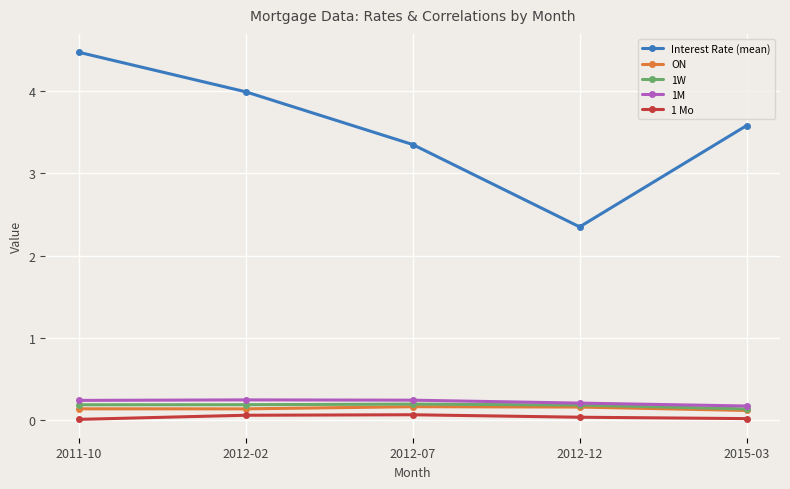

Between 2012-02 and 2012-12, which series saw the biggest shift?

Interest Rate (mean)